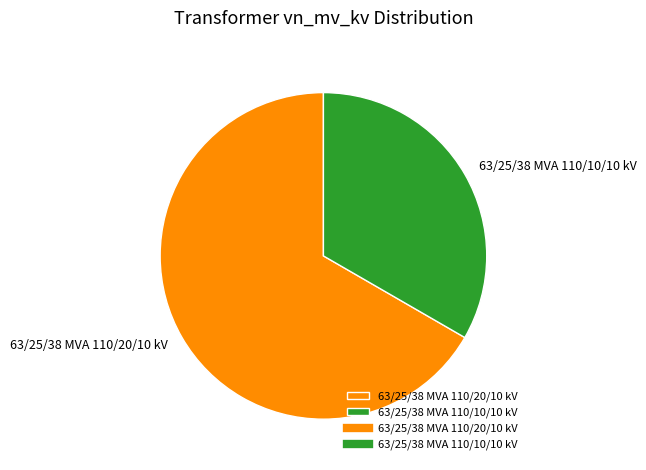

How many segments does this pie chart have?

2